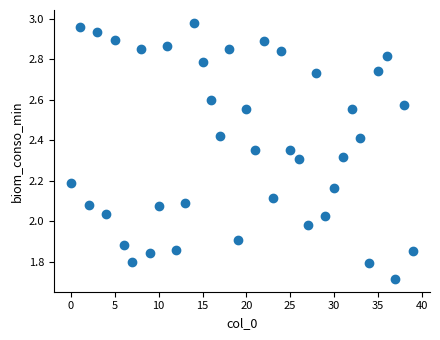

What is the range of Y values (max minus min)?

1.3